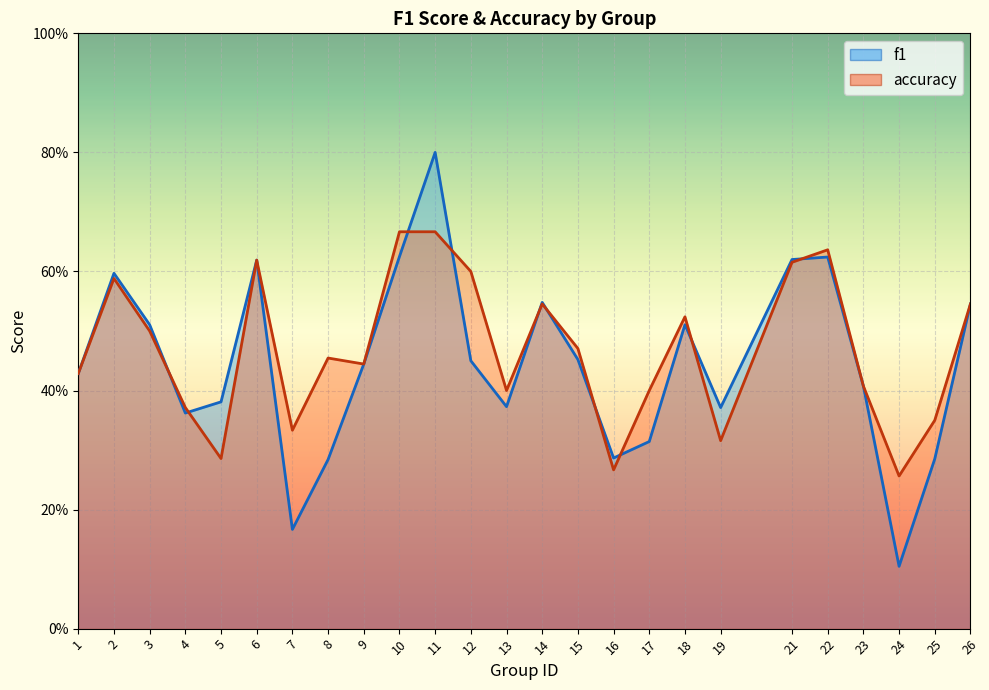

What is the approximate value of f1 at 25?

0.3